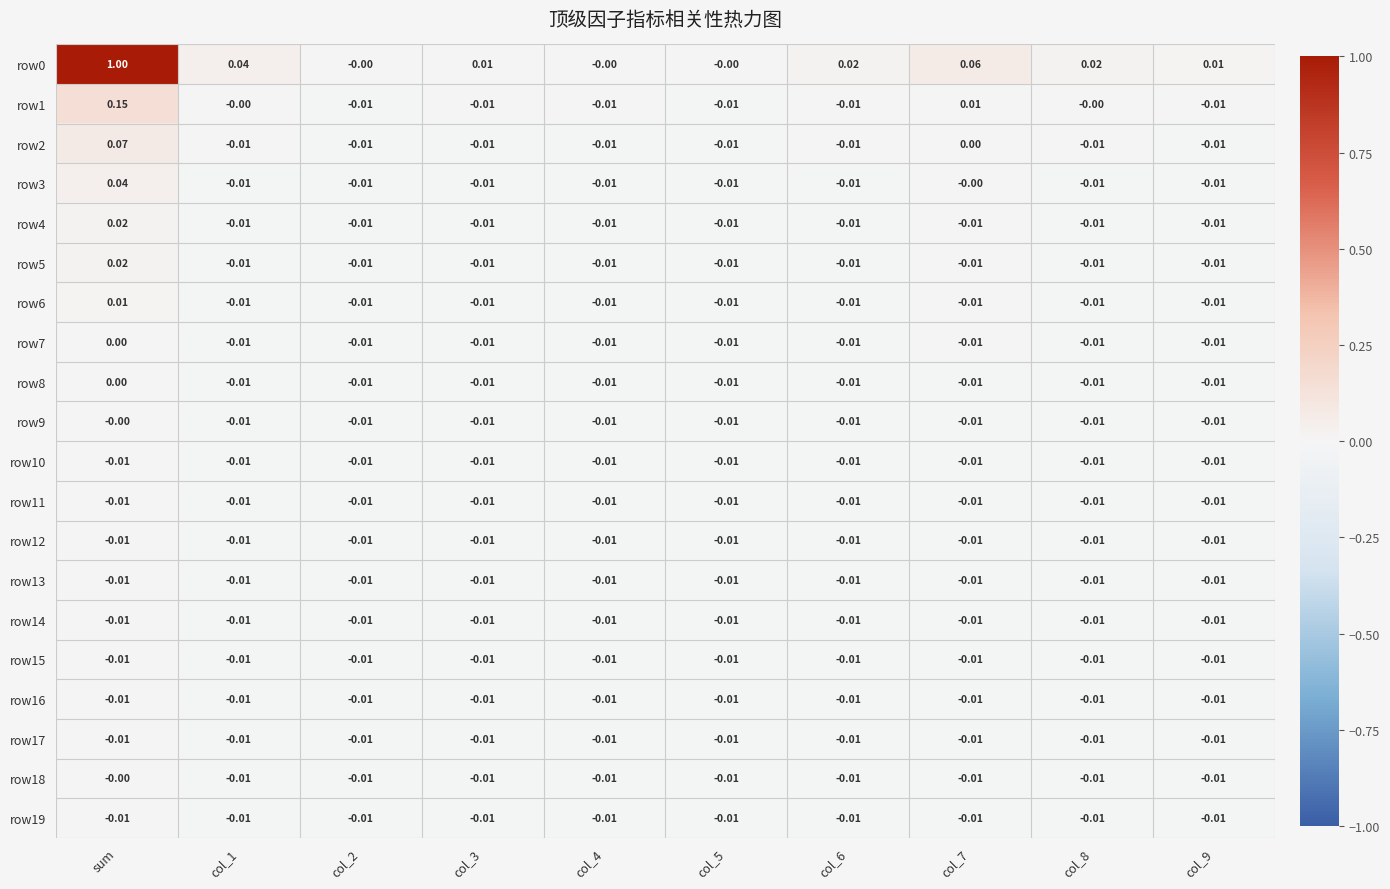

Where is row7 nearest to the value 0?

sum